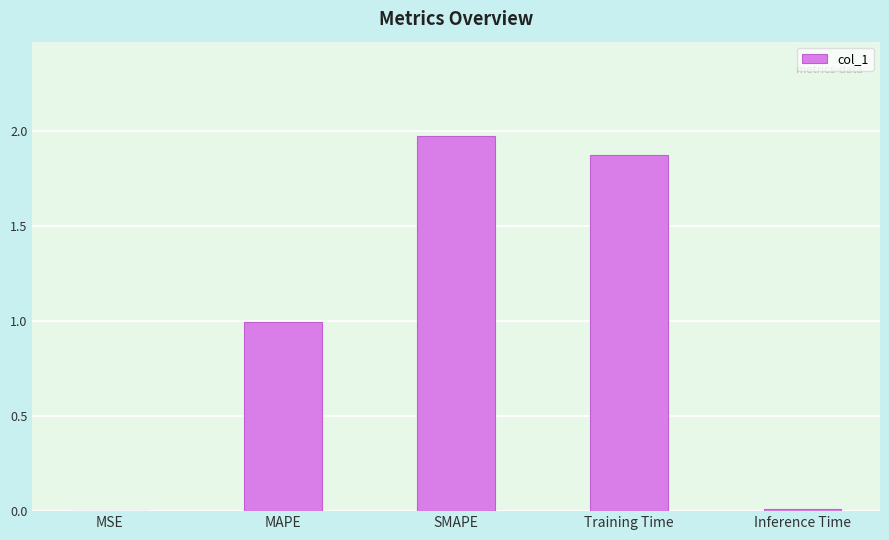

At which category does the chart reach its peak across all series?

SMAPE